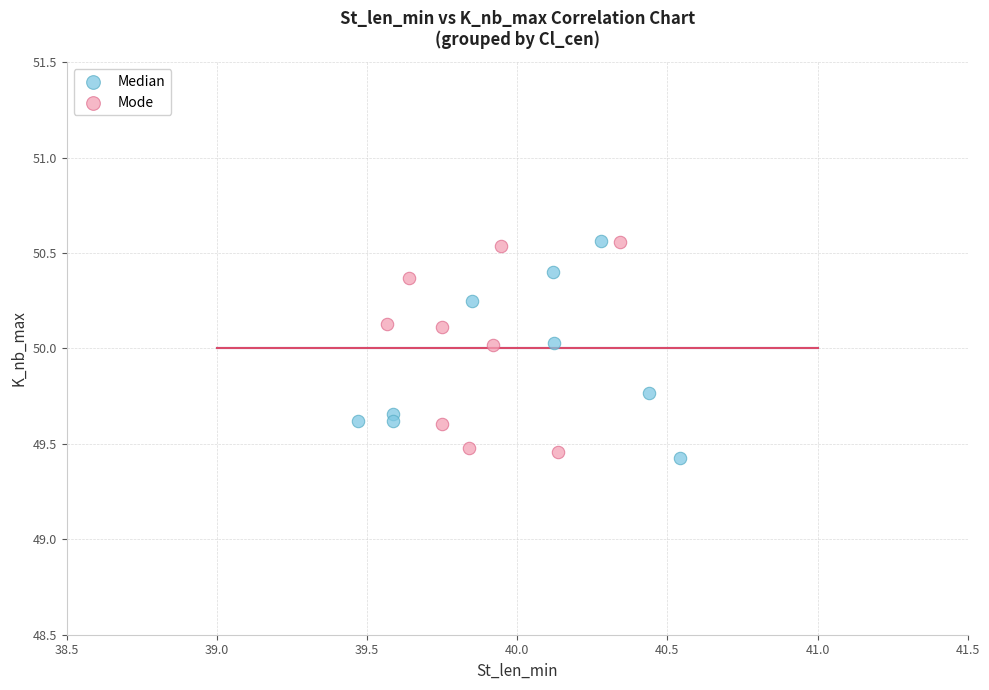

What are all the series names shown in the legend?

Median, Mode